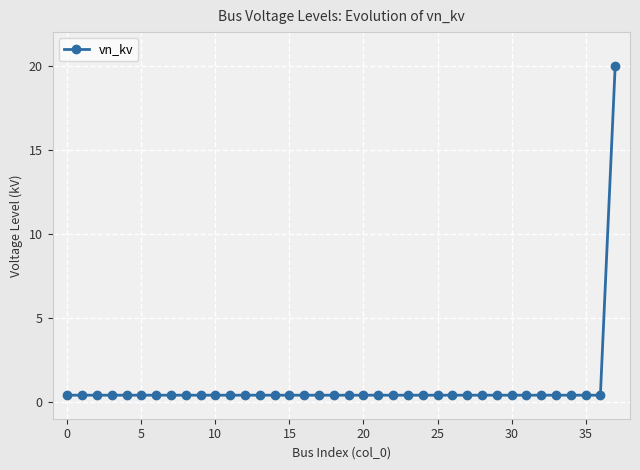

What is the difference between the maximum and minimum values?

19.6